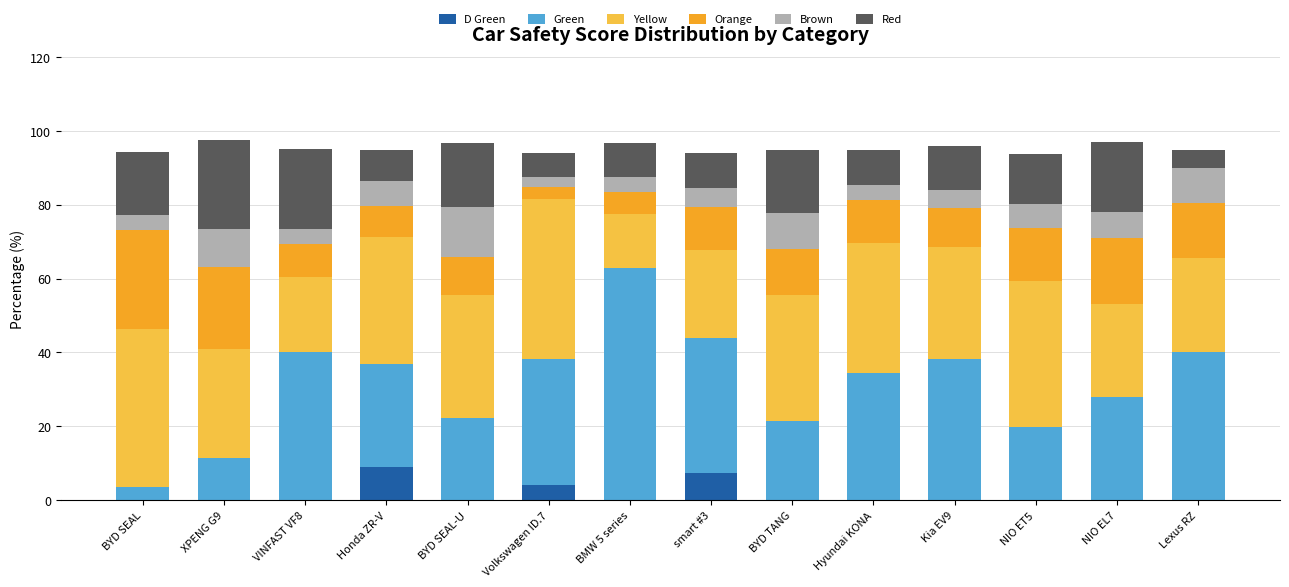

How many categories are shown in the chart?

14